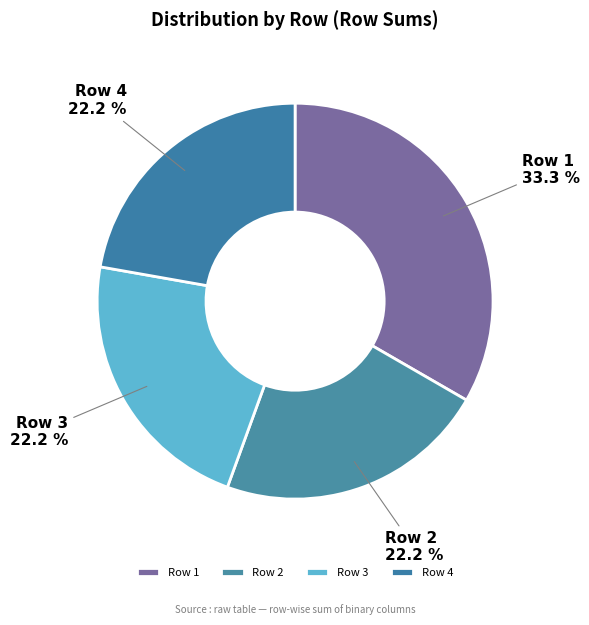

To the nearest percent, what is the average slice percentage?

25%